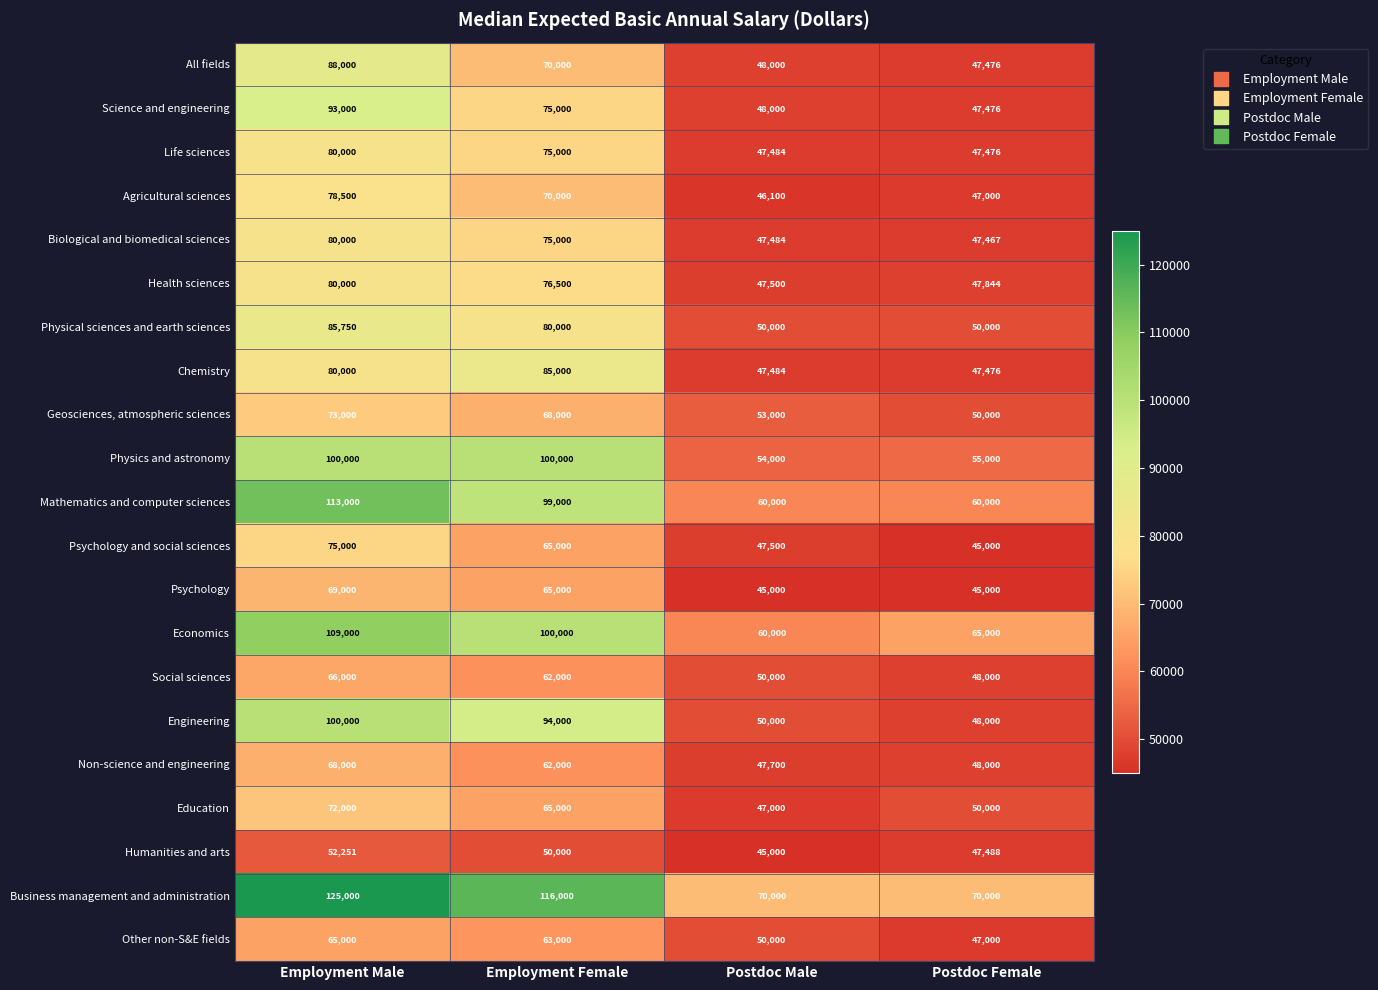

What is the difference between the highest and lowest values at Postdoc Male?

25000